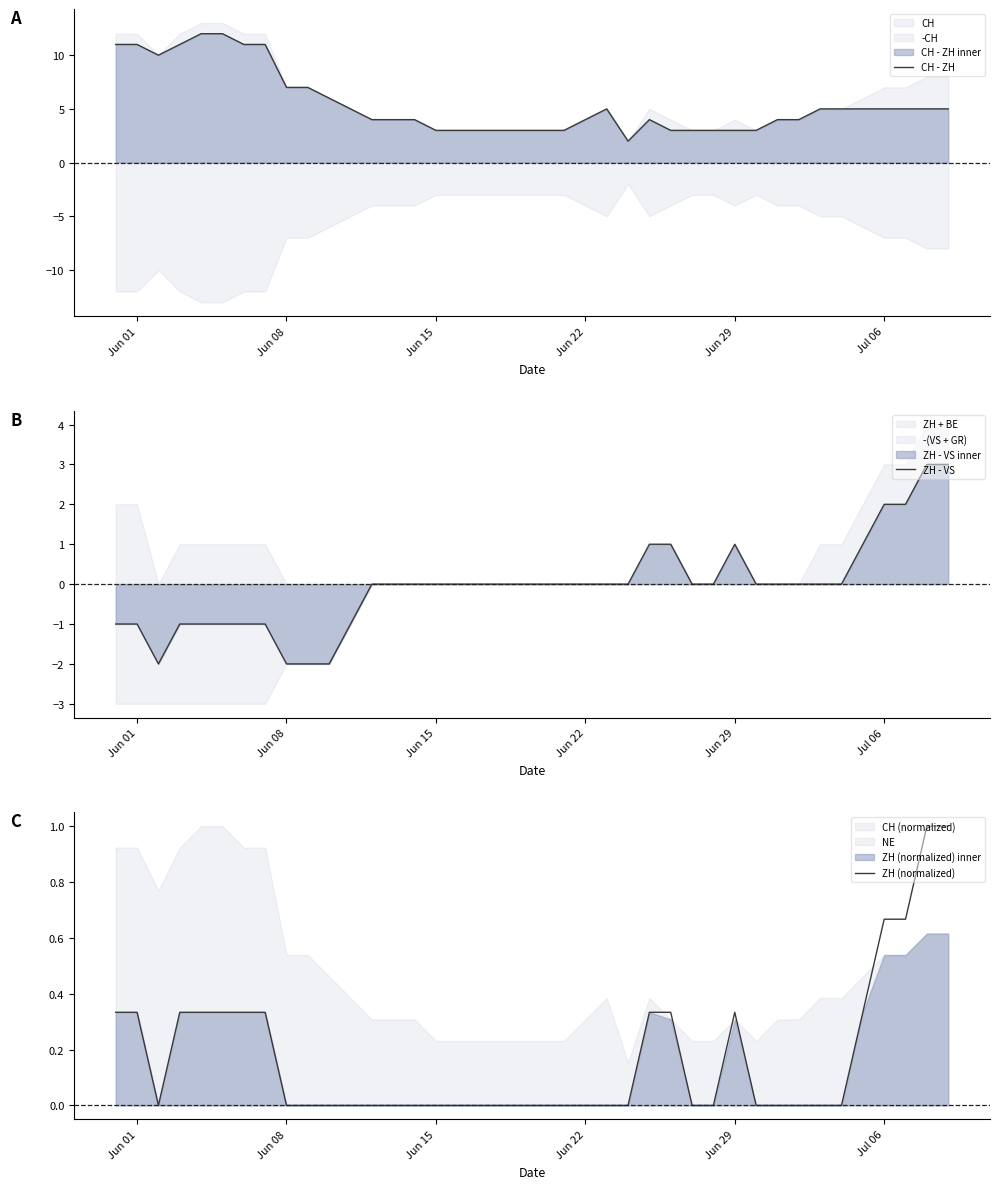

What is the highest value of the CH - ZH series?

12